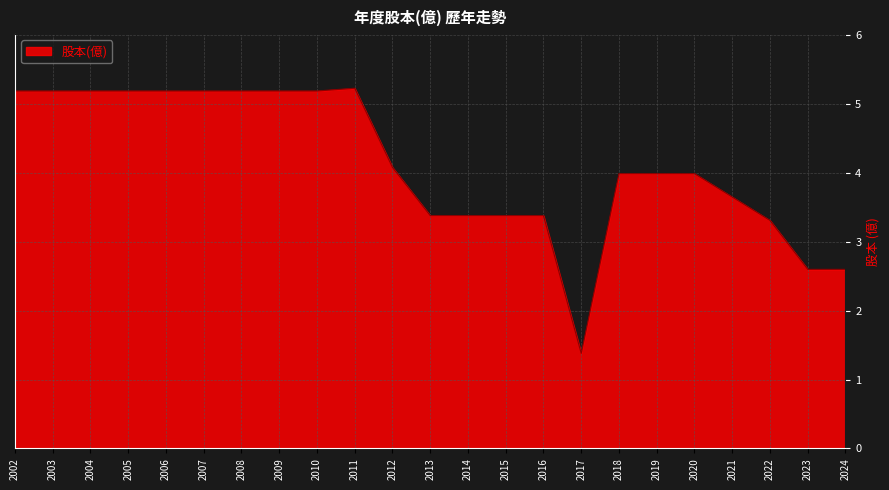

Where does the data first go above 3?

2002